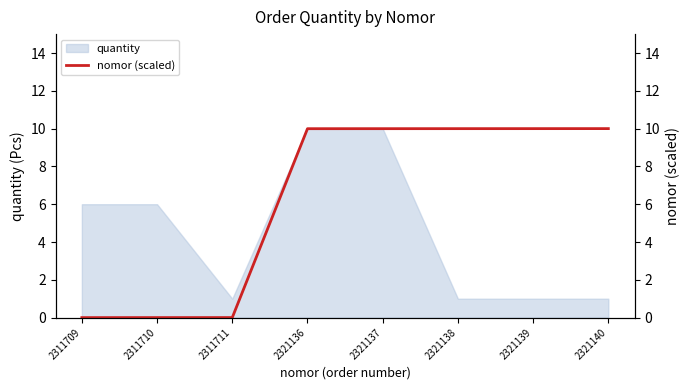

What is the maximum value shown in the chart?

10.0